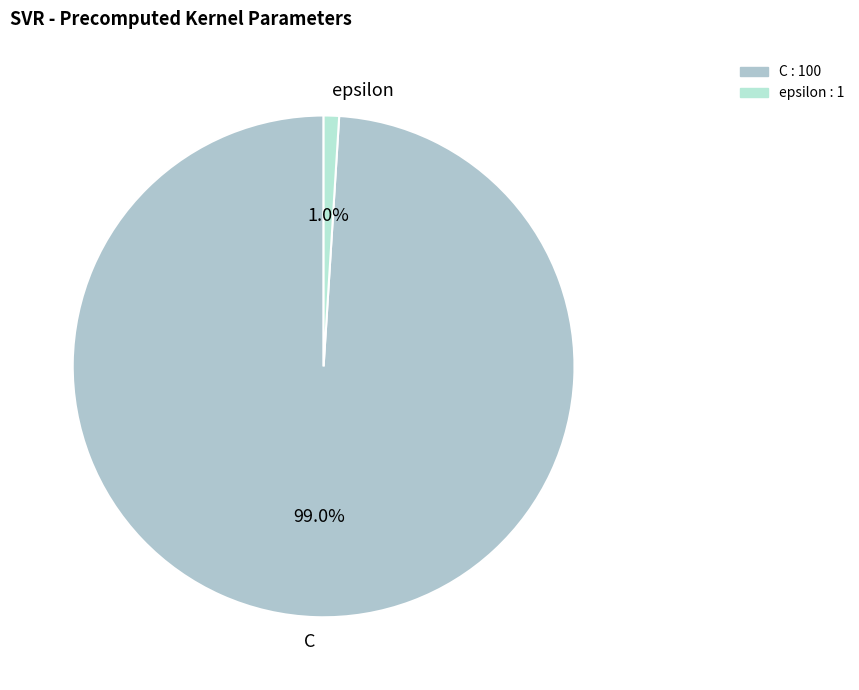

To the nearest percent, what percentage of the pie is C?

99%